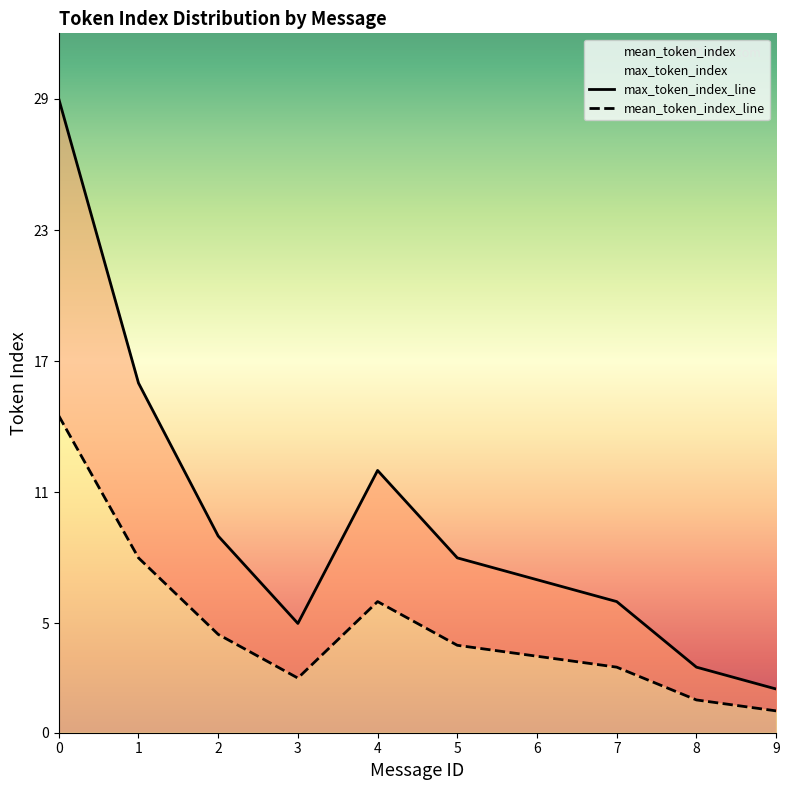

What is the smallest value displayed?

1.0